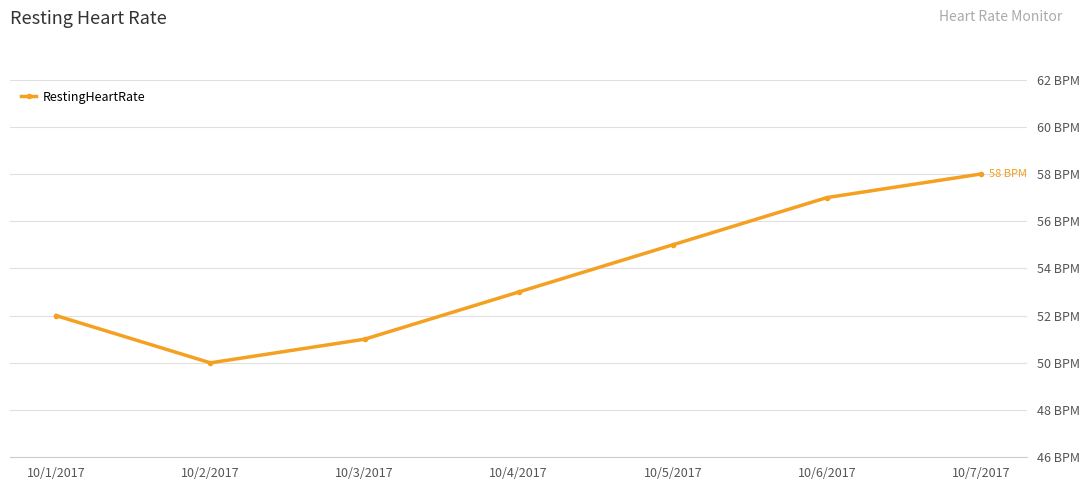

Does the chart have visible grid lines?

Yes